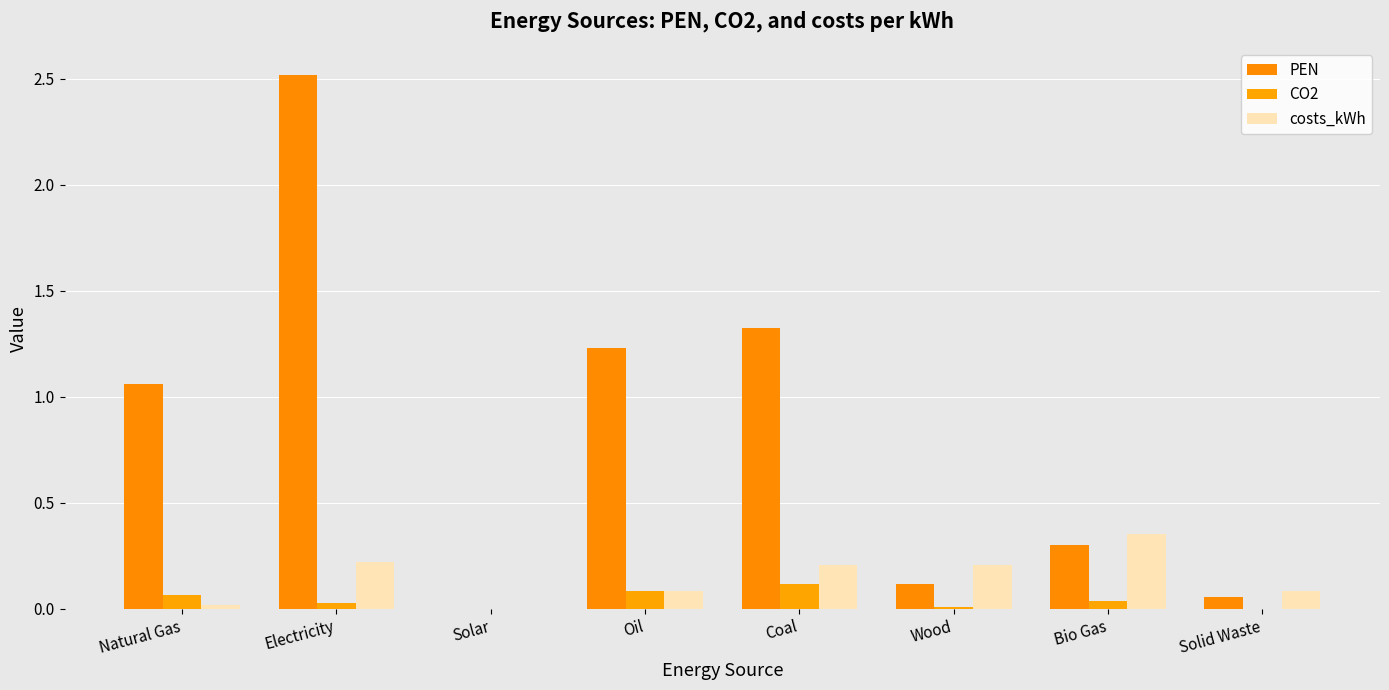

What is the total value across all series at Solid Waste?

0.1